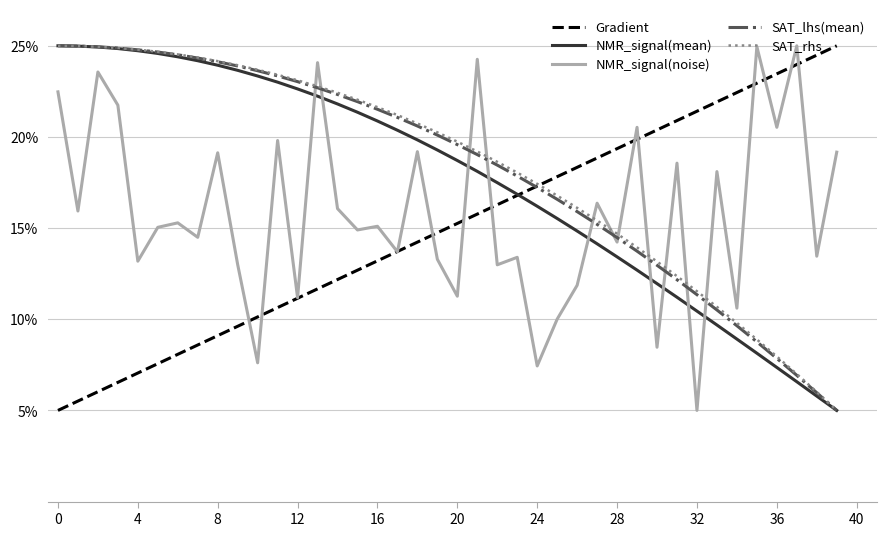

What is the greatest value displayed?

25.0